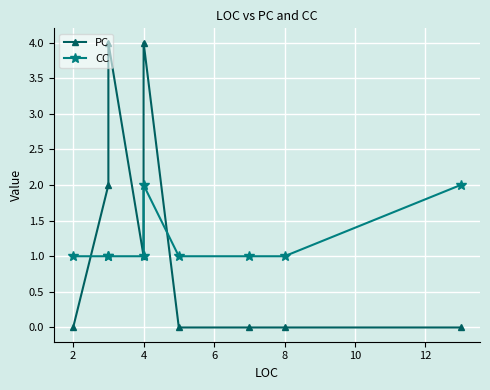

Is it true that PC equals 3 at 2?

False